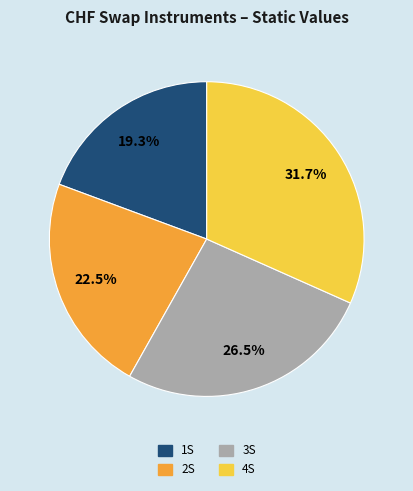

Does any single category account for the majority?

No